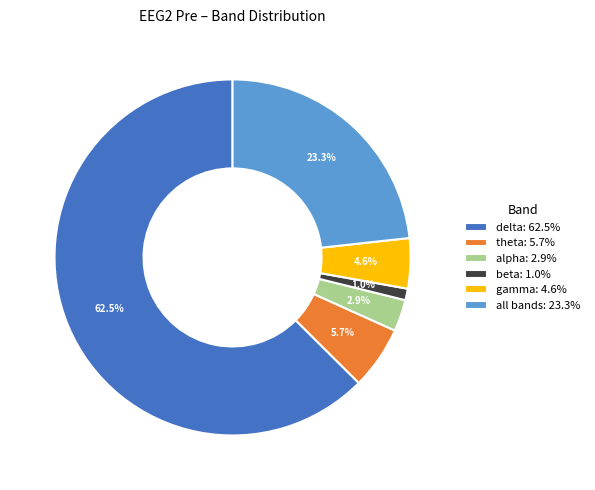

Rank the categories by value from lowest to highest.

beta, alpha, gamma, theta, all bands, delta